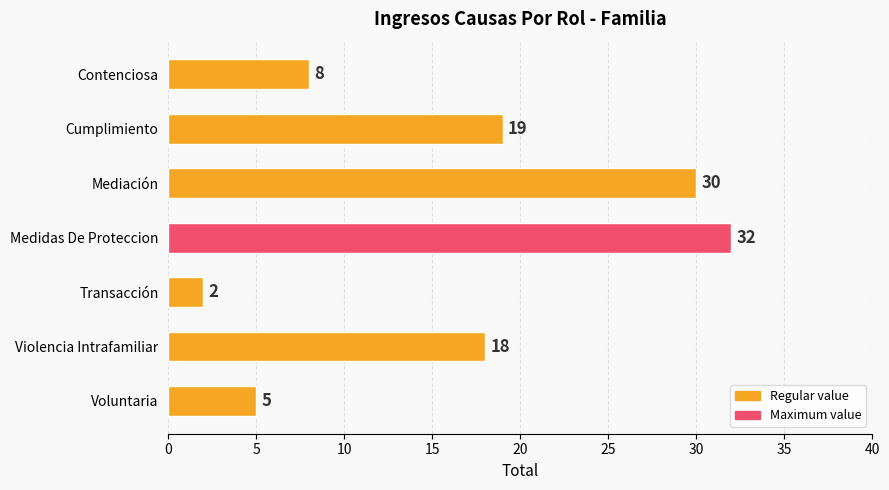

What position from the top is Voluntaria?

7